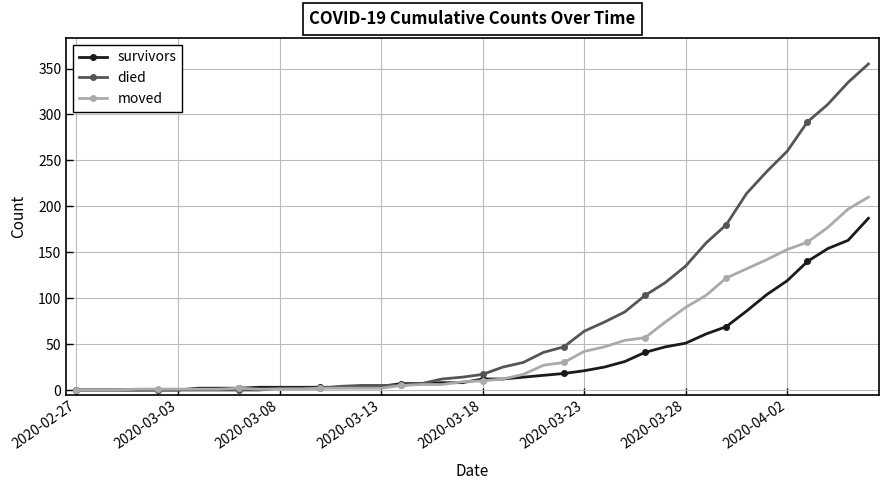

Which series has the largest total across all categories?

died